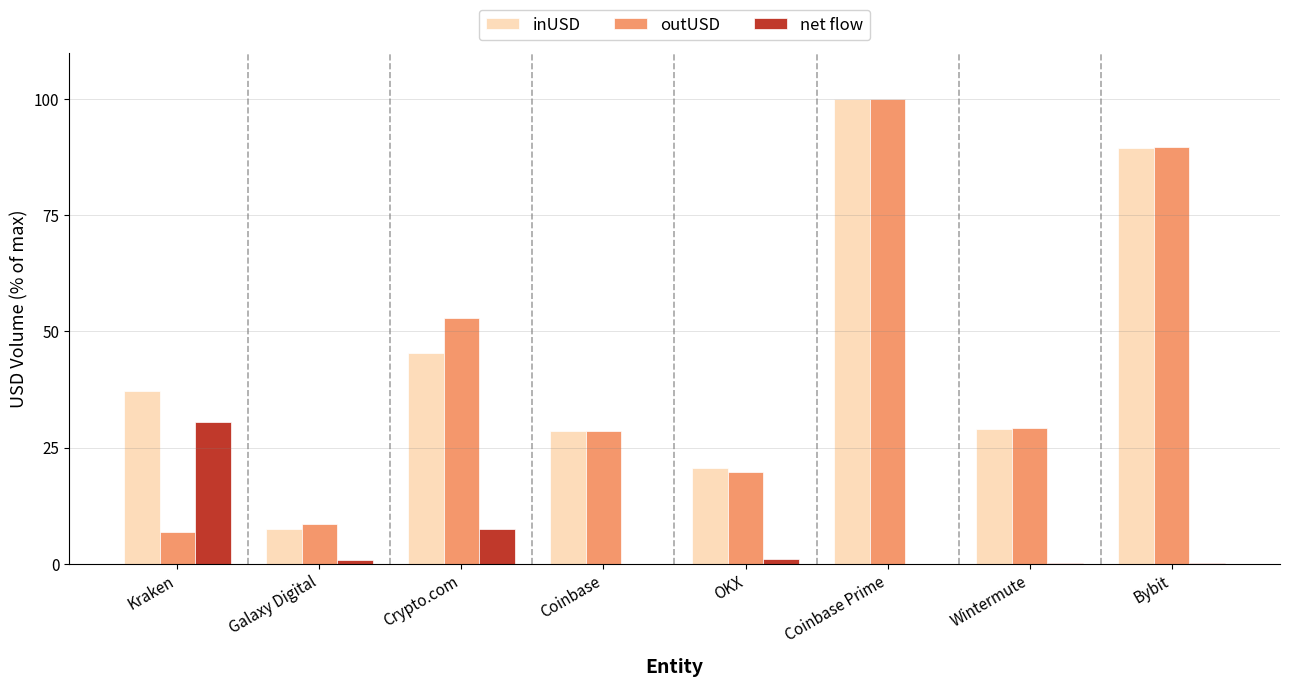

What is the total value across all series at Galaxy Digital?

16.9